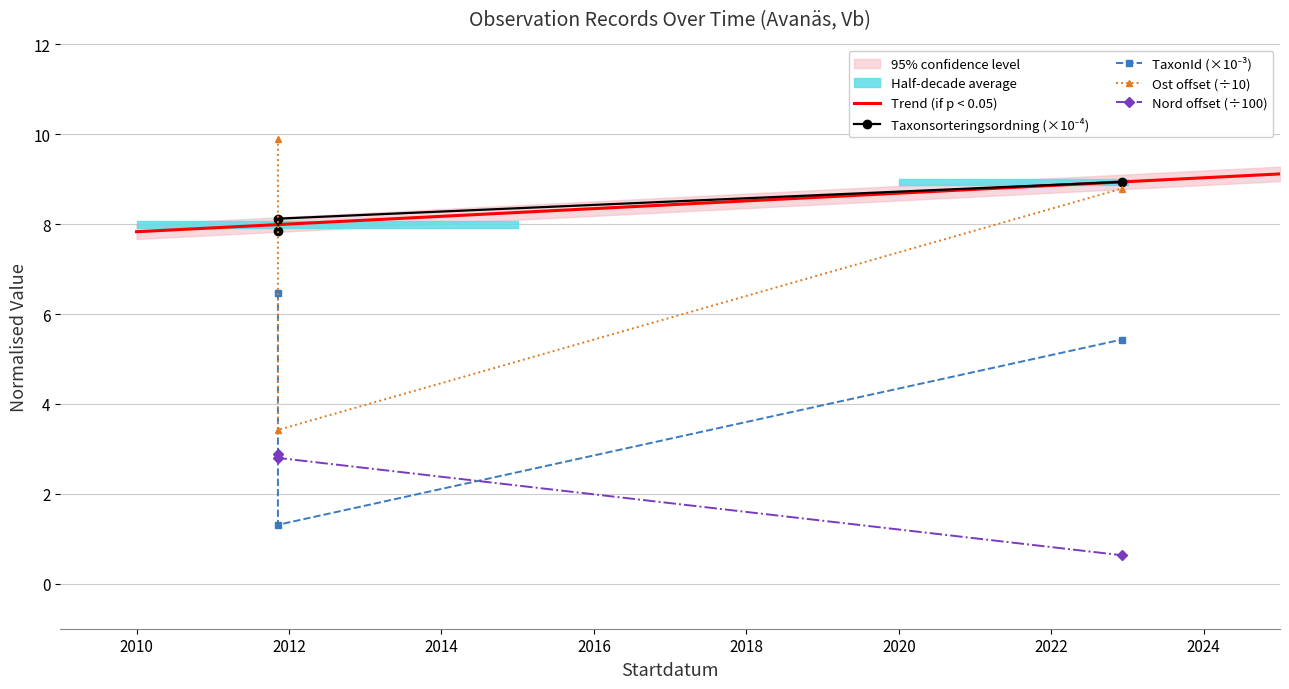

Reading right to left, transcribe all the data shown in this chart.

Taxonsorteringsordning: 8.9	8.1	7.9
TaxonId: 5.4	1.3	6.5
Ost: 8.8	3.4	9.9
Nord: 0.6	2.8	2.9